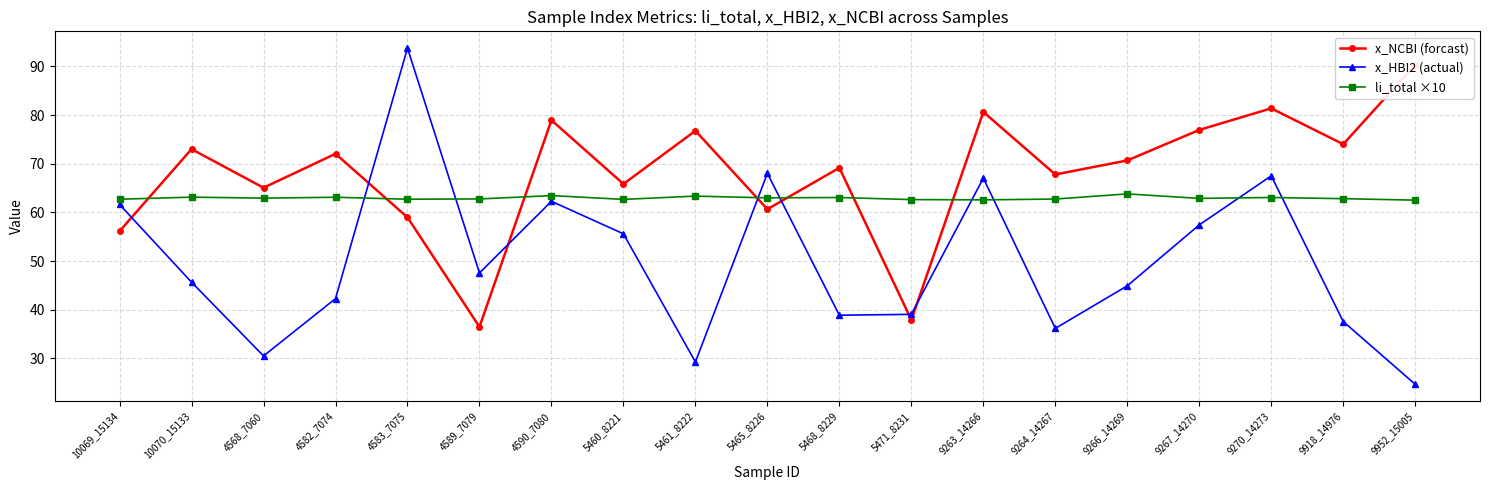

What is the average value of the x_NCBI (forcast) series?

68.0